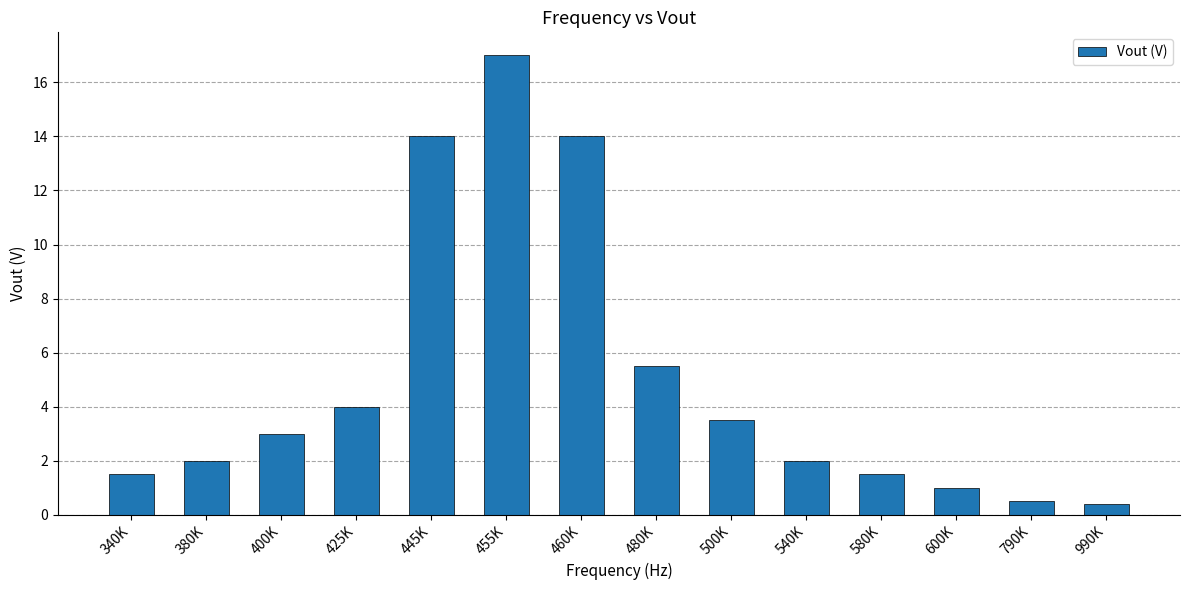

What is the ratio of the value at 540K to the value at 400K?

0.7